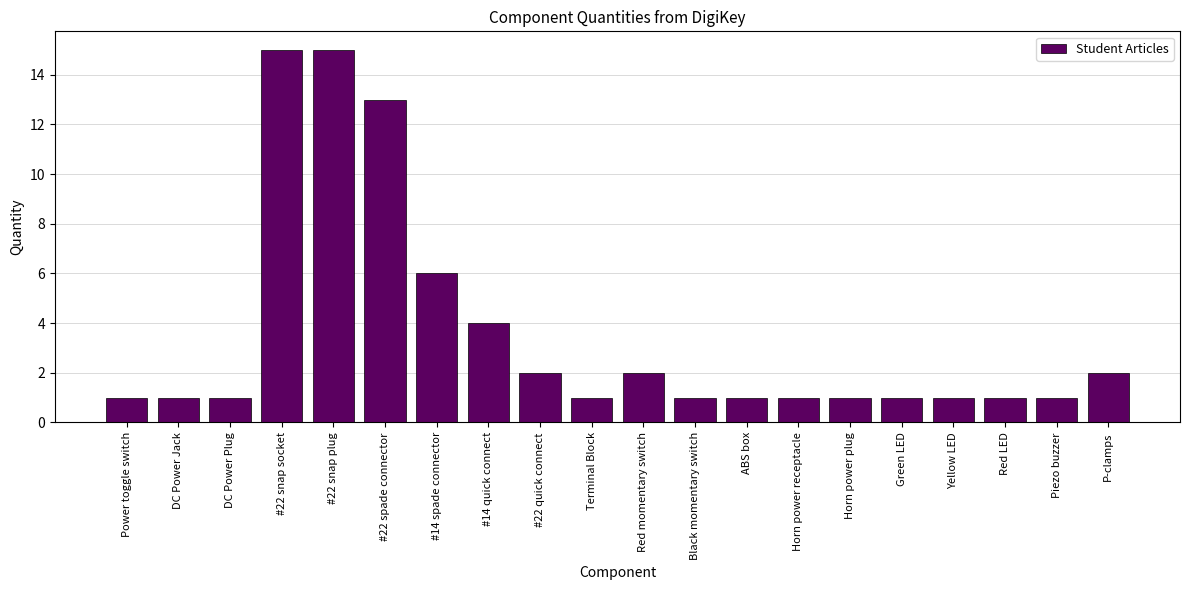

What is the change in value from #22 spade connector to P-clamps?

-11